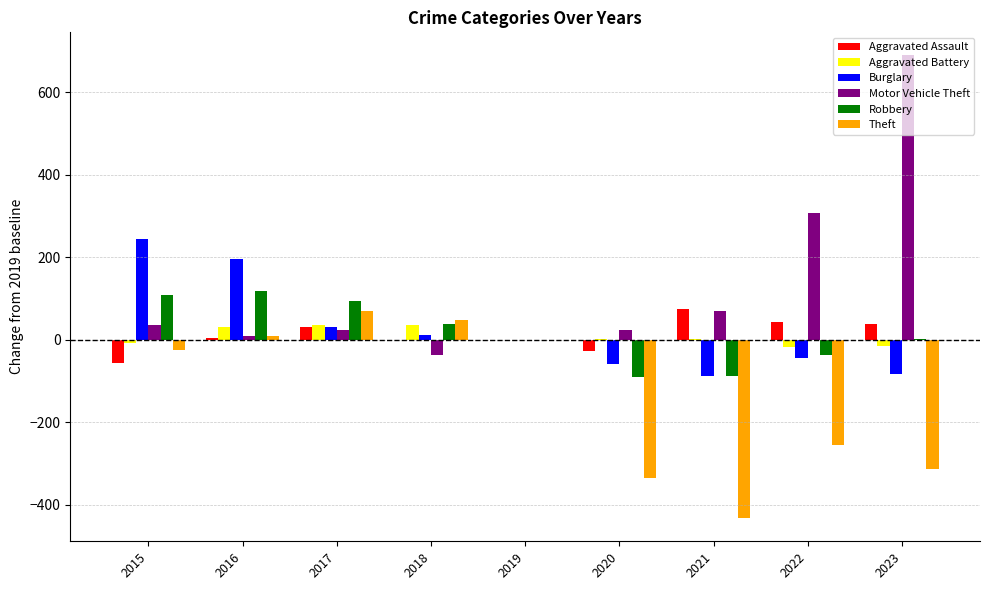

Which series changed the most between 2017 and 2018?

Motor Vehicle Theft